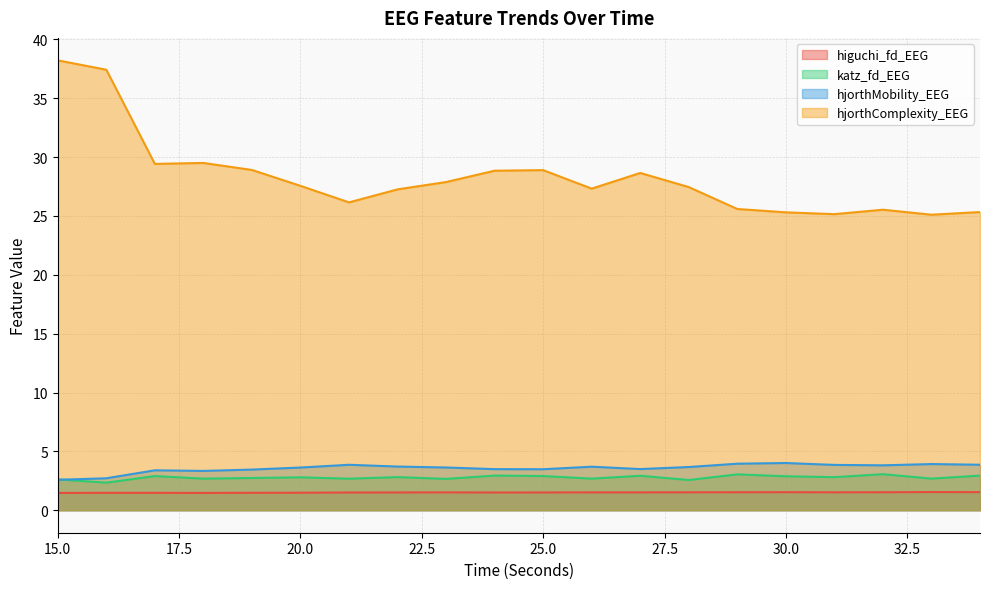

Rank the series by their maximum value, from lowest to highest.

higuchi_fd_EEG, katz_fd_EEG, hjorthMobility_EEG, hjorthComplexity_EEG